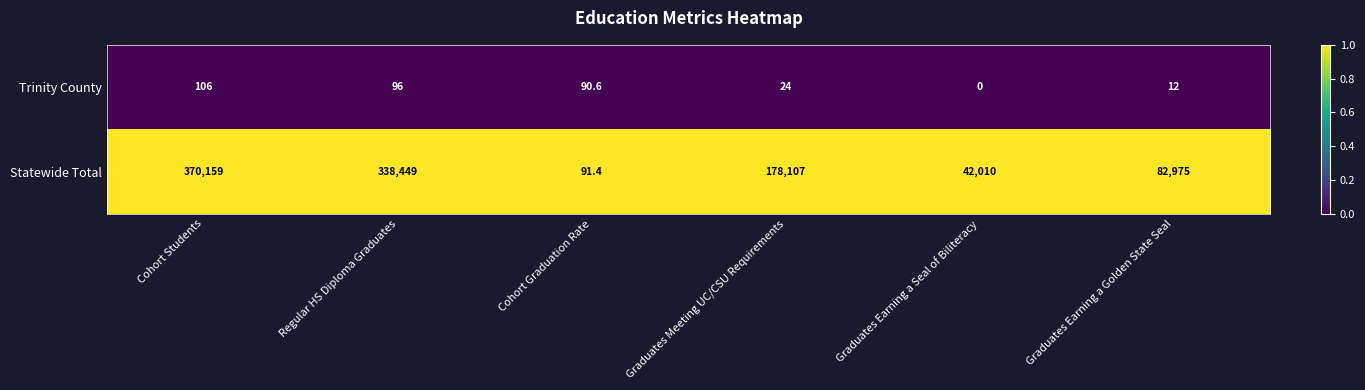

What is the difference between the highest and lowest values at Cohort Students?

370053.0